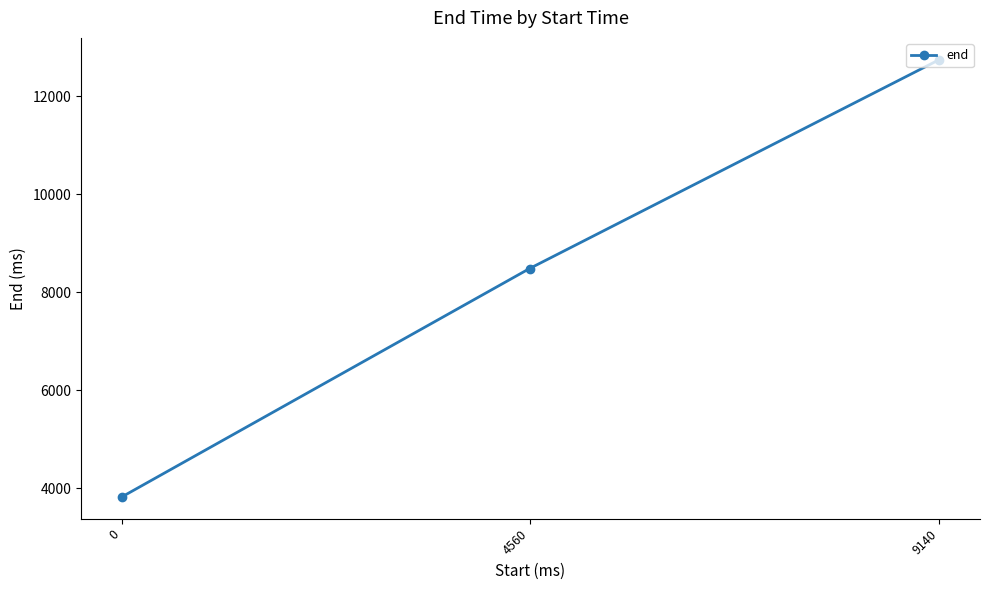

Is it true that the value at 4560 is 13796?

False